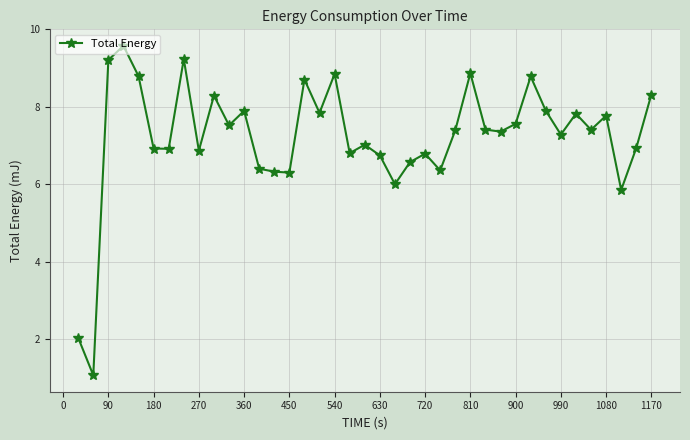

What is the maximum value shown in the chart?

9.6